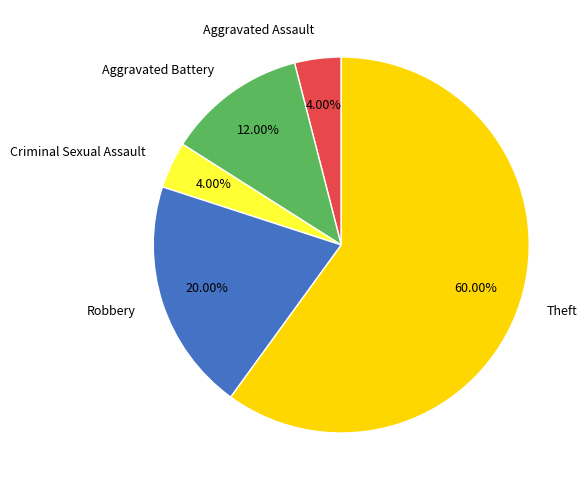

Is the sum of Criminal Sexual Assault and Aggravated Battery greater than half?

No